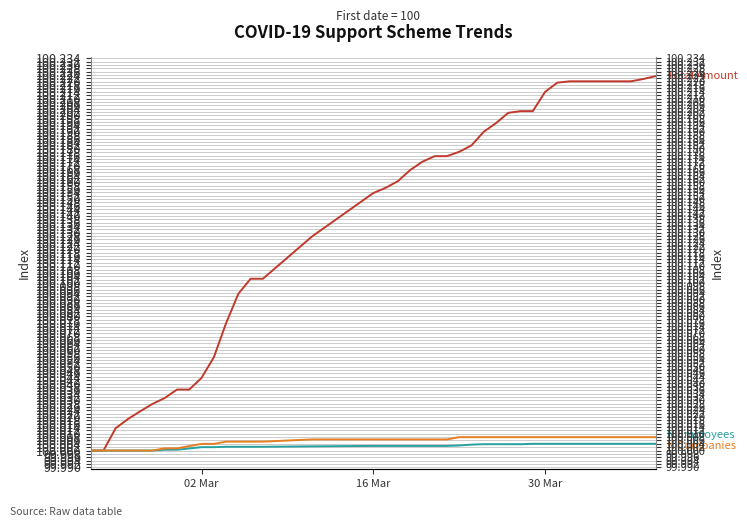

True or false: N Companies and N Employees cross at least once.

False